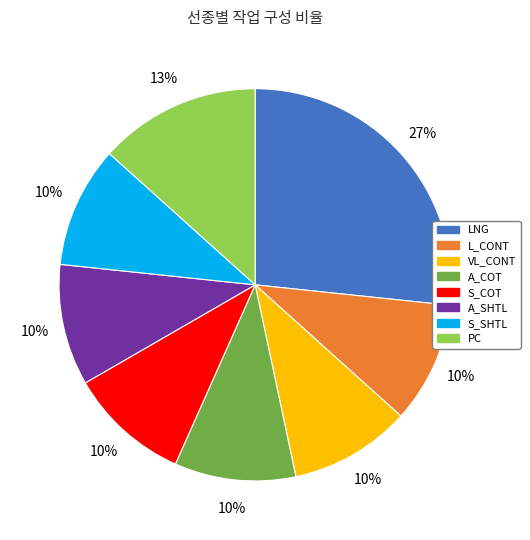

How many slices are in this pie chart?

8